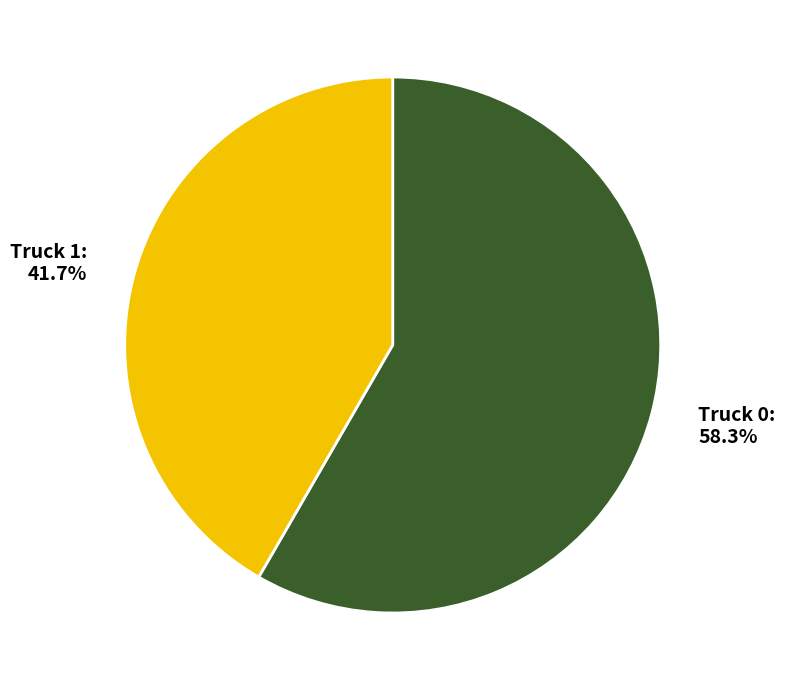

Approximately how many times larger is the value at Truck 1 compared to Truck 0?

0.7